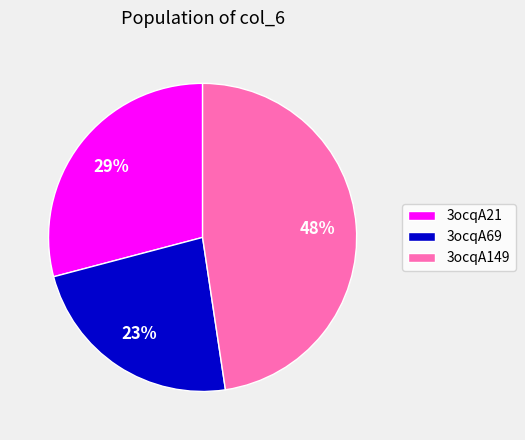

Does any single category account for the majority?

No